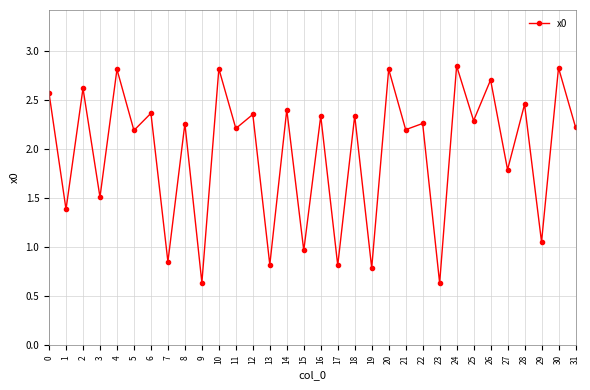

What is the value of the 22nd point from the left?

2.2